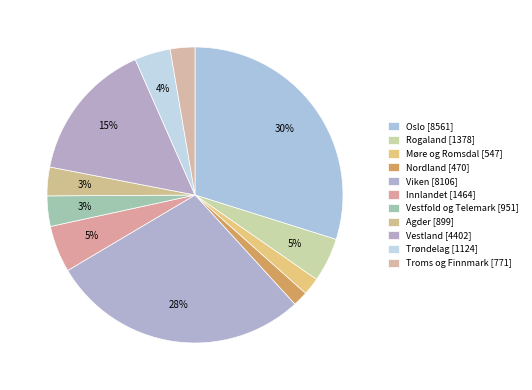

How many slices are in this pie chart?

11